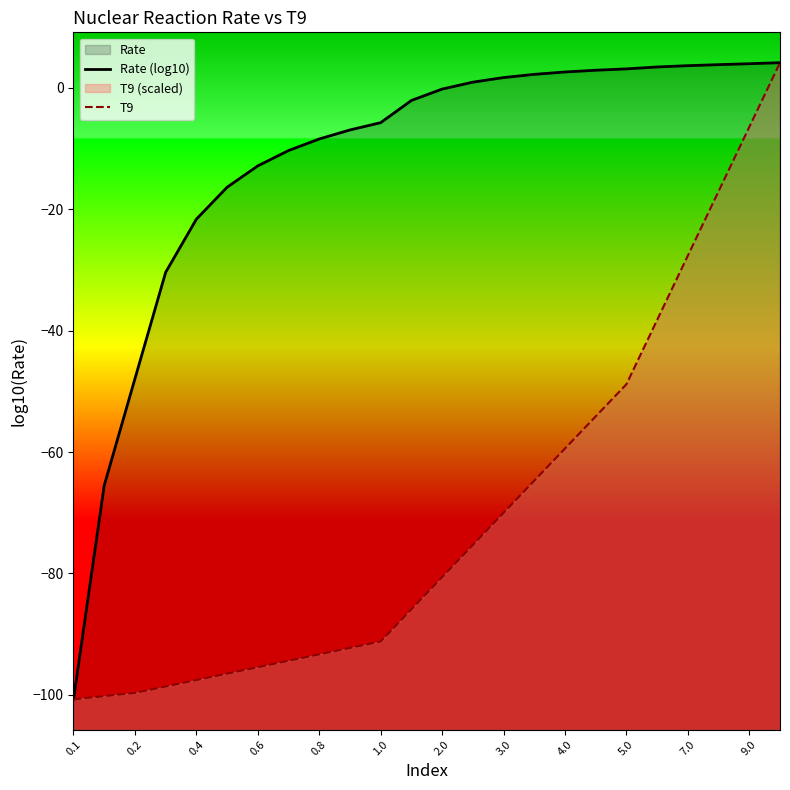

Between 7.0 and 1.0, which is larger?

7.0